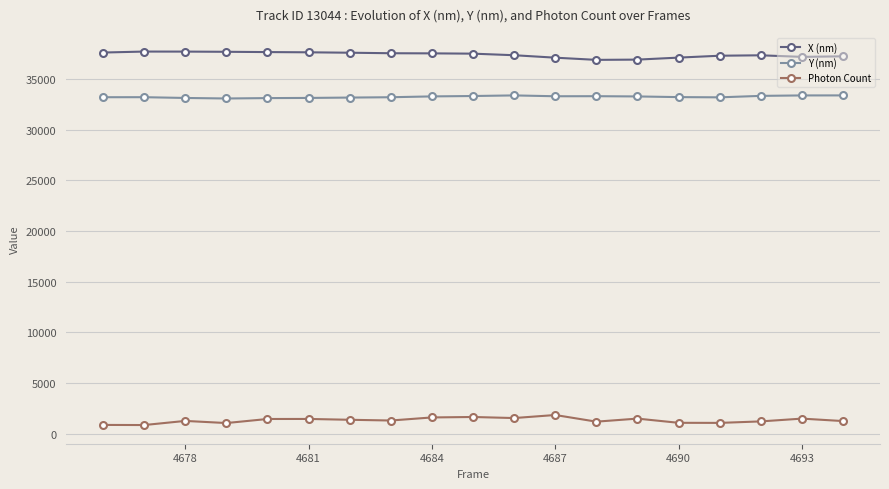

Rank the series by their maximum value, from lowest to highest.

Photon Count, Y (nm), X (nm)